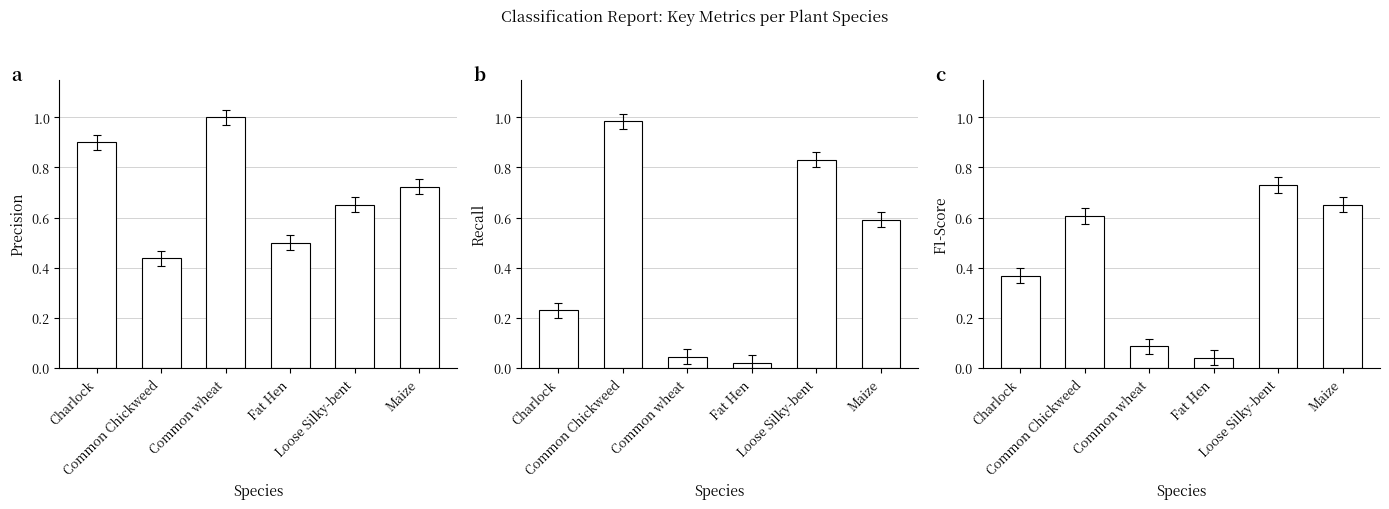

Which category has the lowest value across all series?

Fat Hen